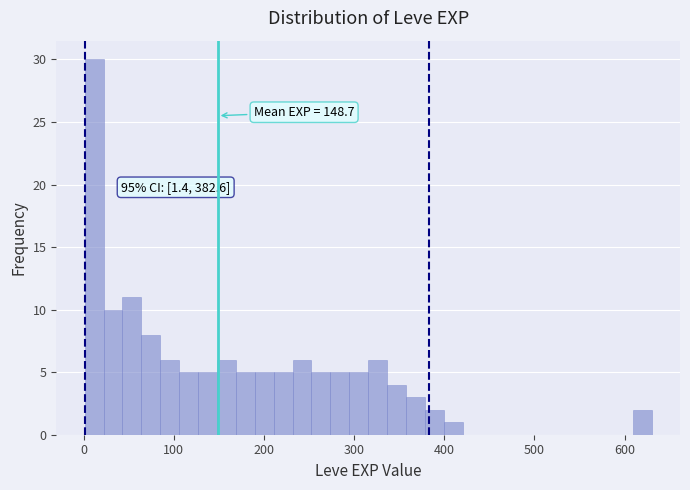

Around what value on the x-axis is the tallest bar? Give the approximate position of its centre, as read against the axis.

10